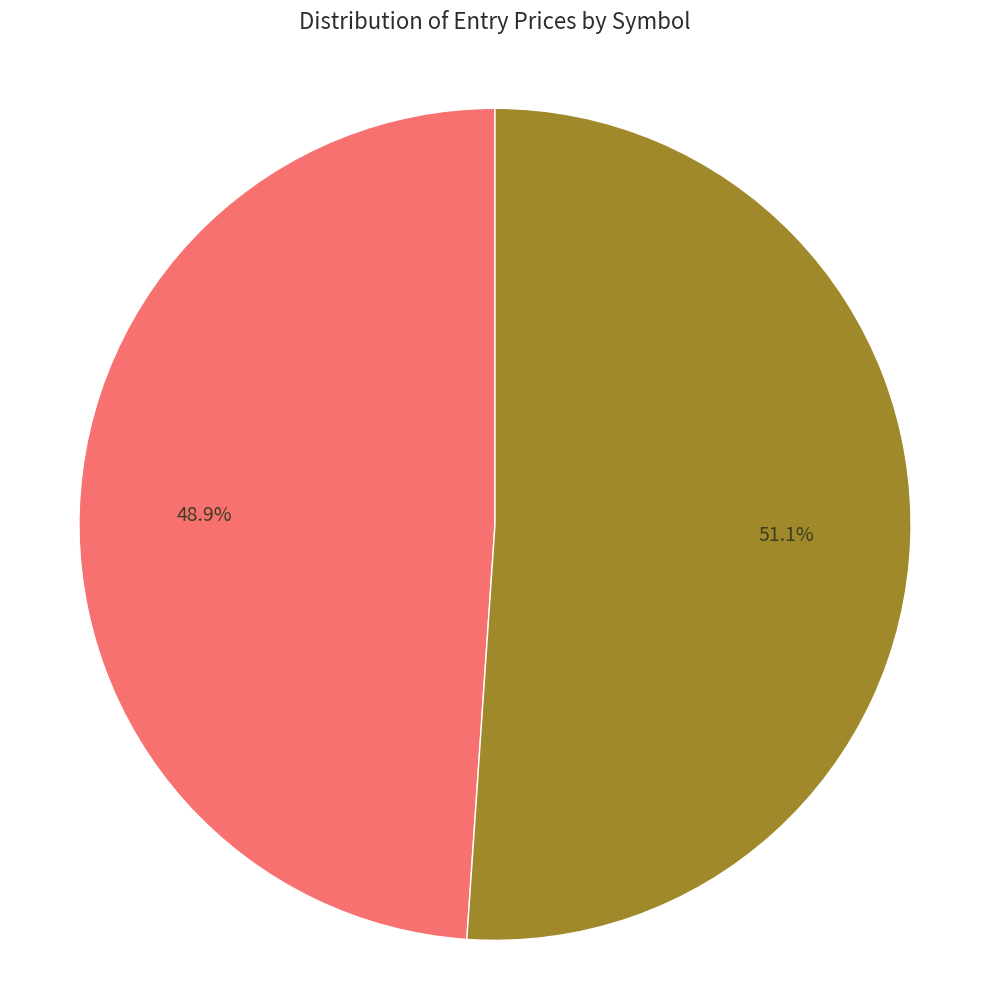

Does any single category account for the majority?

Yes